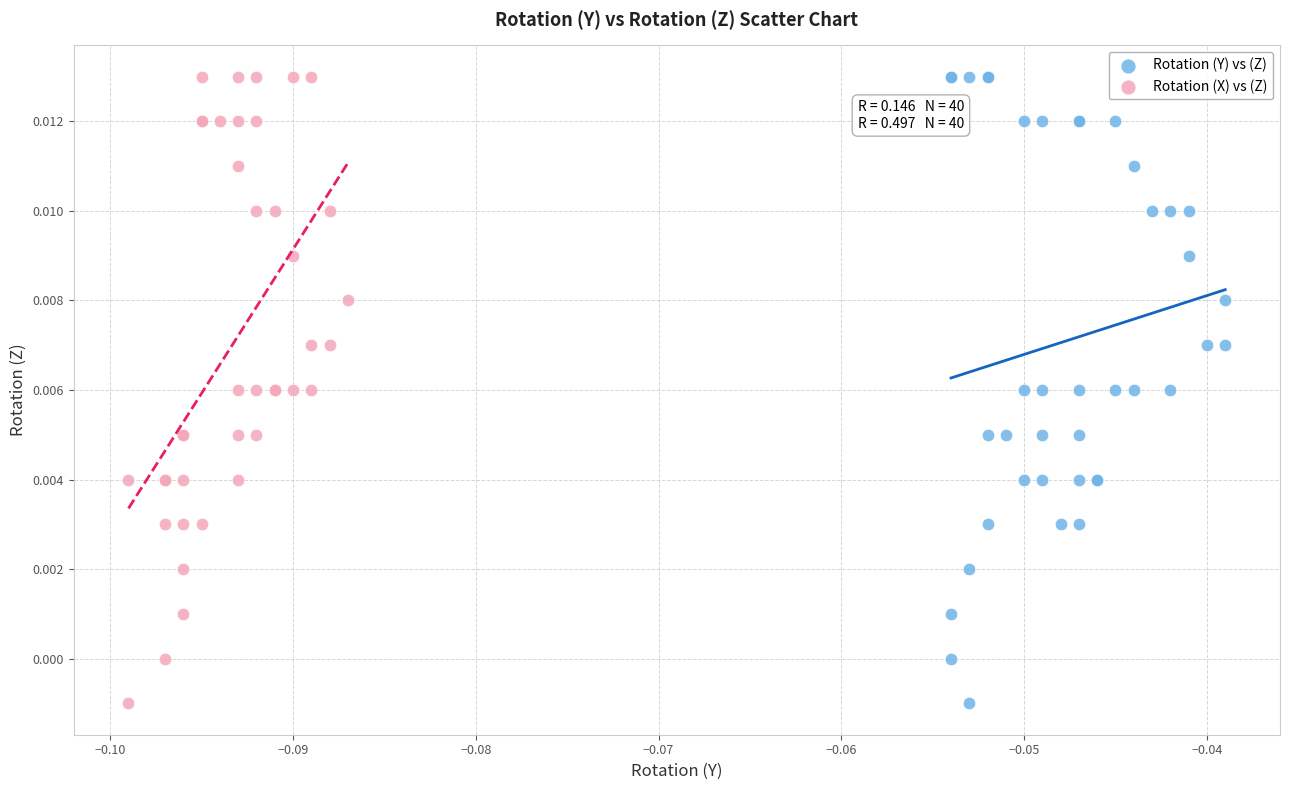

What are all the series names shown in the legend?

Rotation (Y) vs (Z), Rotation (X) vs (Z)